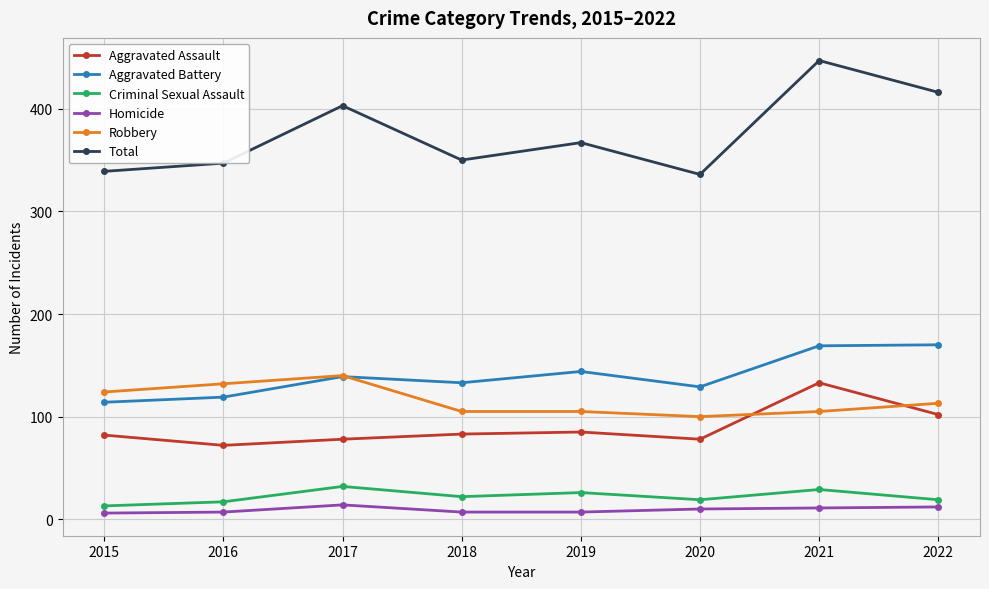

True or false: Criminal Sexual Assault and Aggravated Battery intersect in this chart.

False